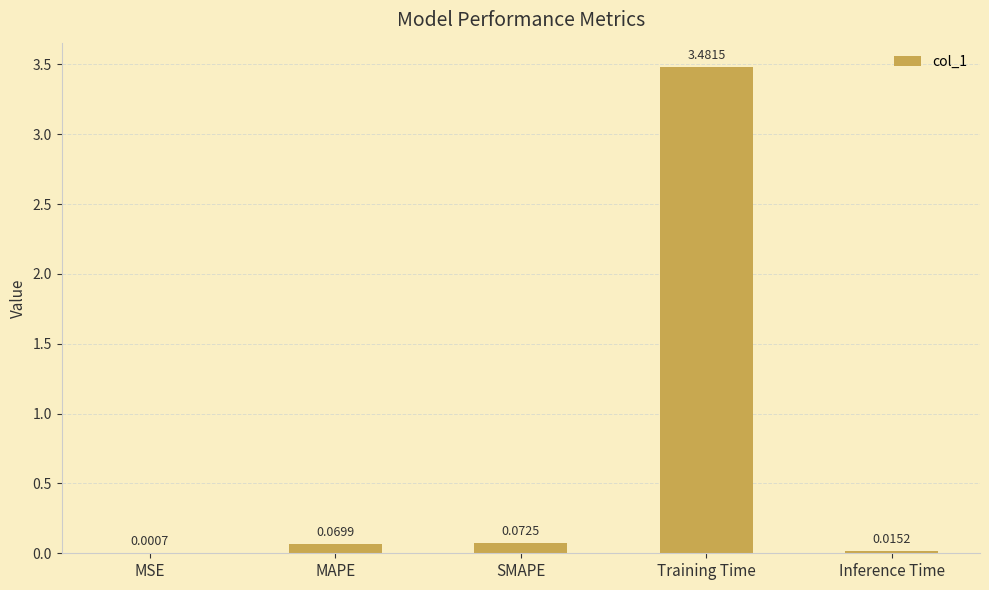

Between SMAPE and MSE, which is larger?

SMAPE